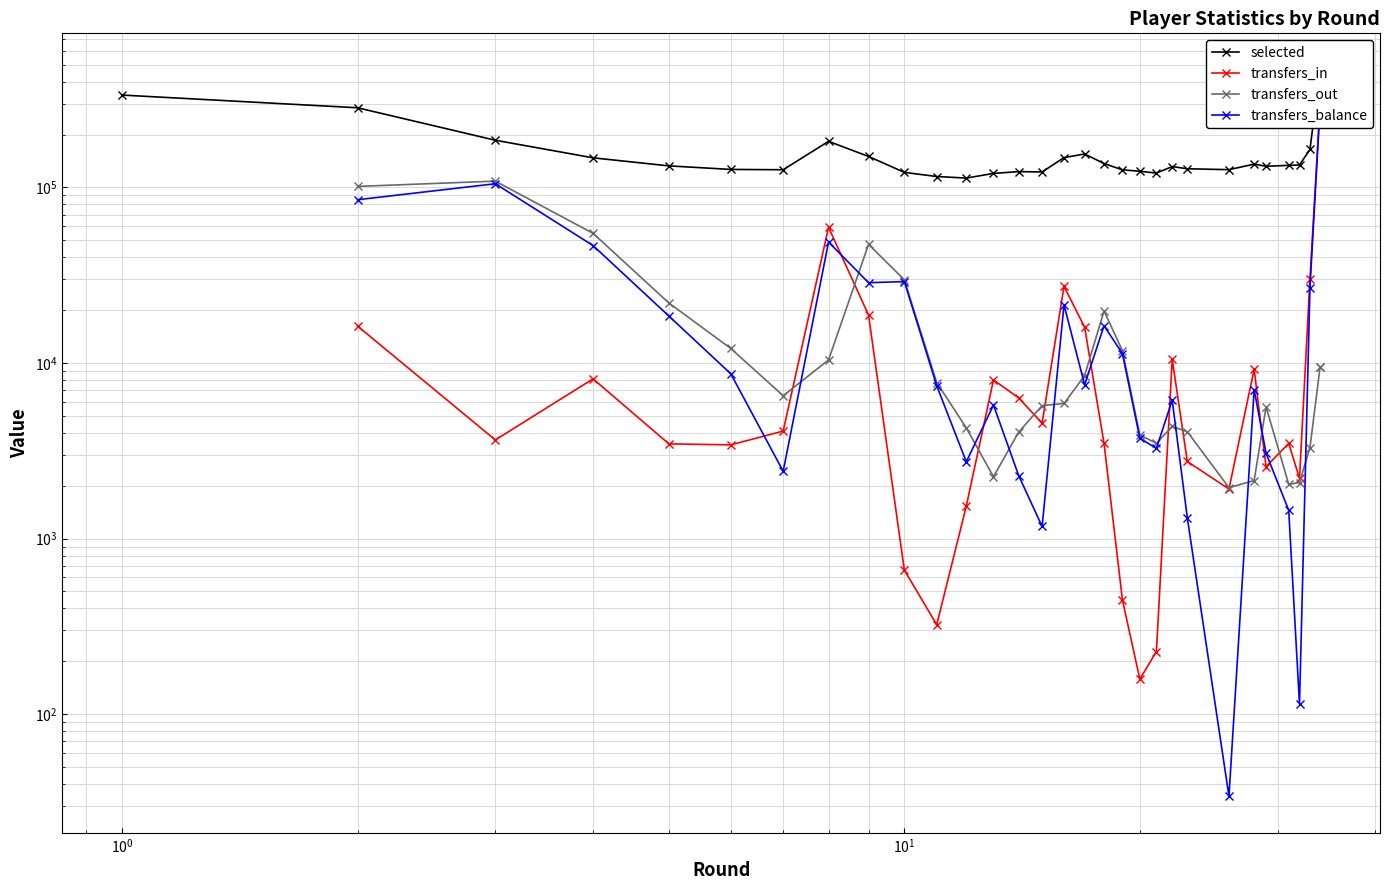

Does the chart display data point markers on the line(s)?

Yes